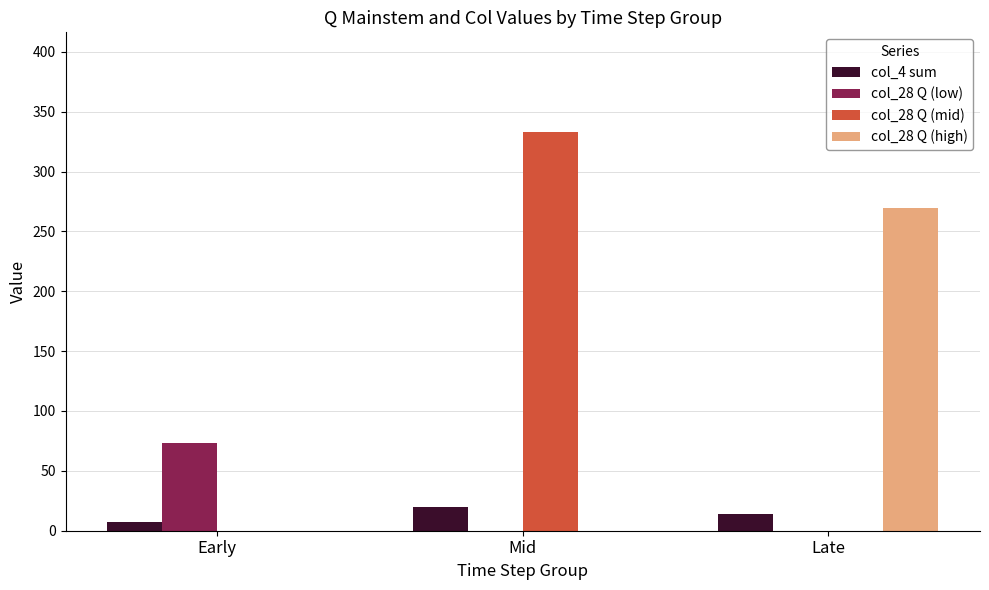

Which series changed the most between Mid and Late?

col_28 Q (mid)